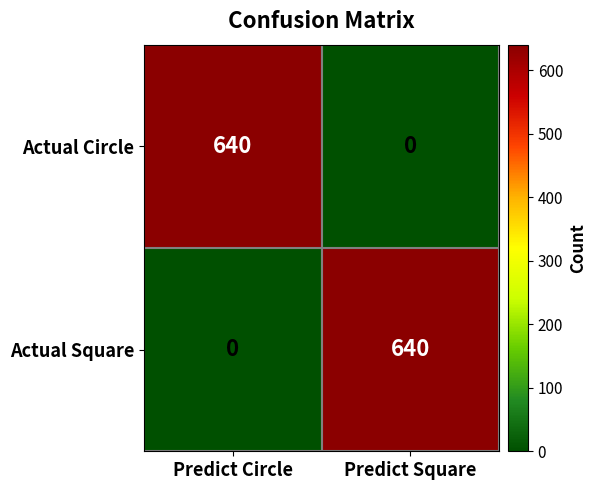

Is it true that Actual Circle equals 319 at Predict Circle?

False